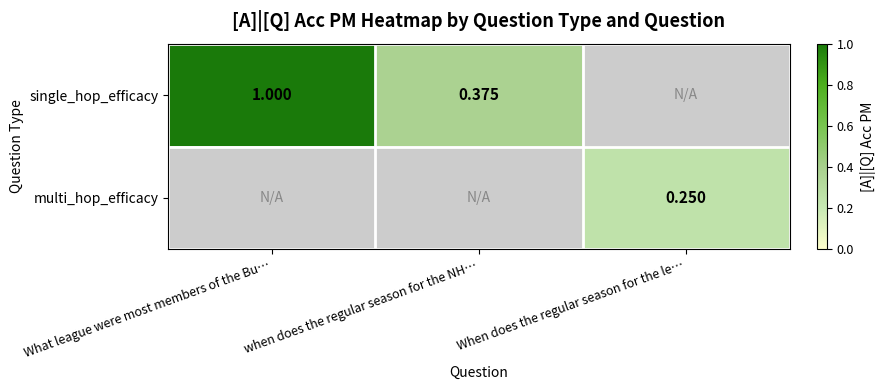

Which category has the lowest value across all series?

When does the regular season for the le…